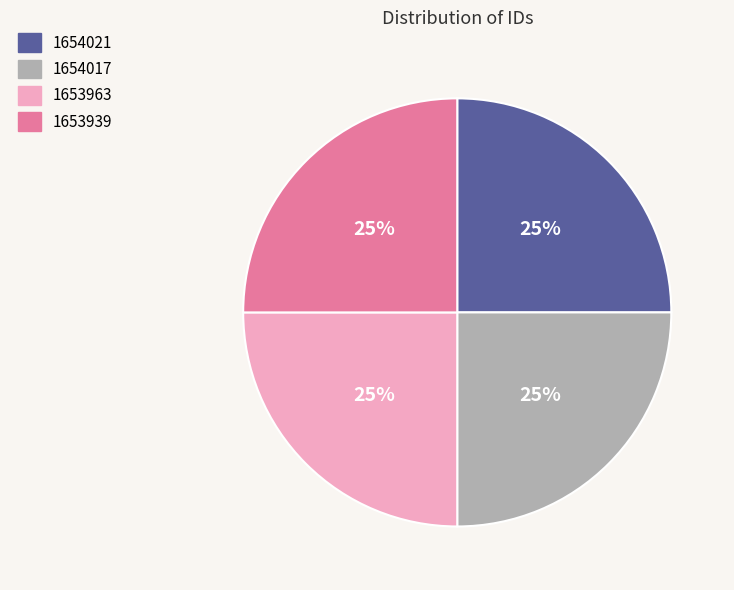

To the nearest percent, what portion does 1654021 represent?

25%